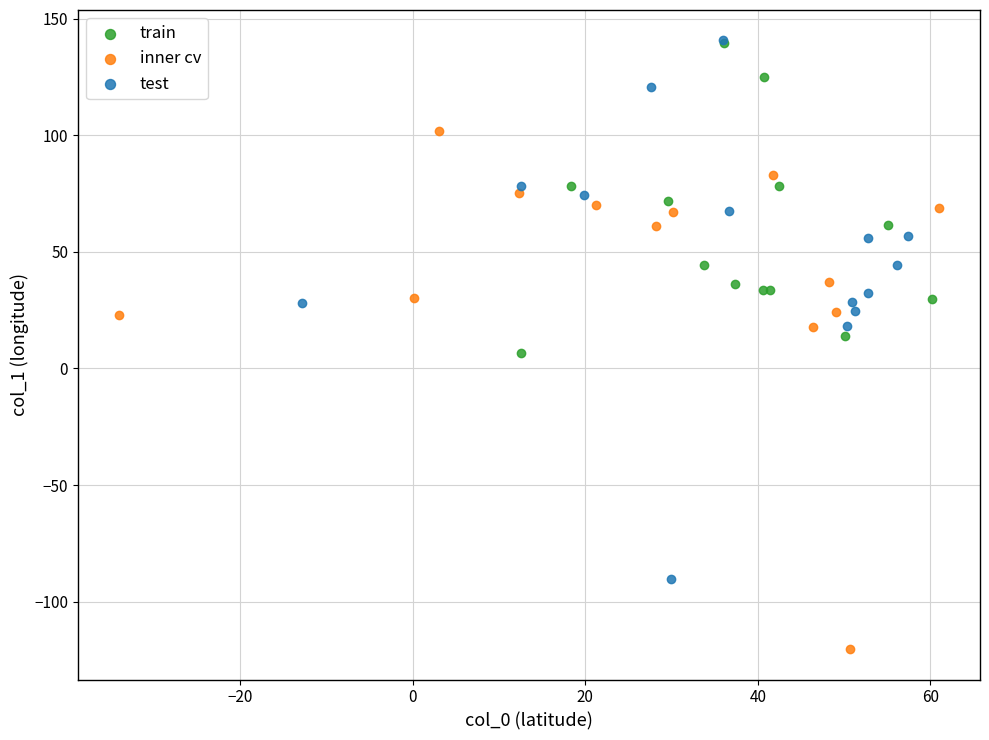

Which series reaches the minimum Y coordinate?

inner cv